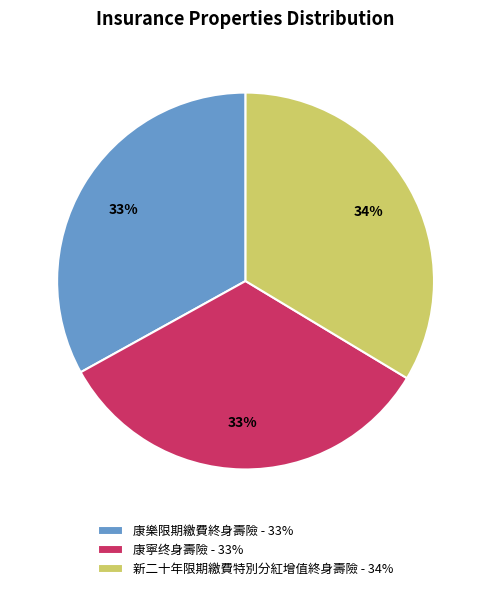

Approximately how many times larger is the value at 新二十年限期繳費特別分紅增值終身壽險 - 34% compared to 康寧终身壽險 - 33%?

1.0